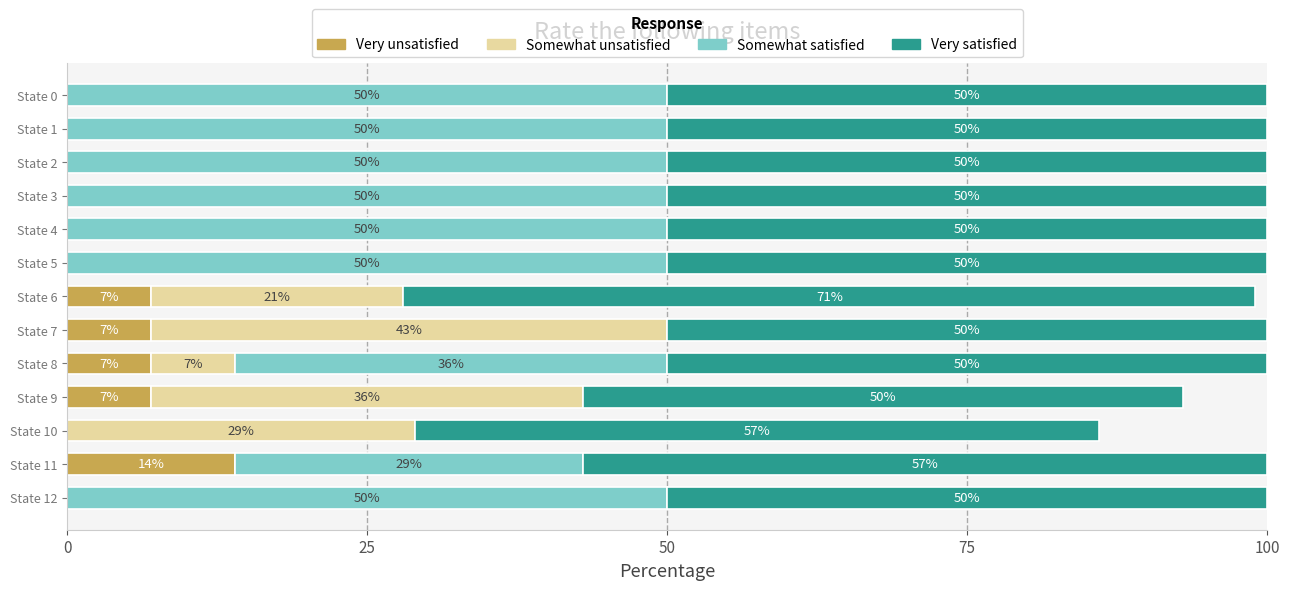

At which label does Very unsatisfied reach its peak?

State 11